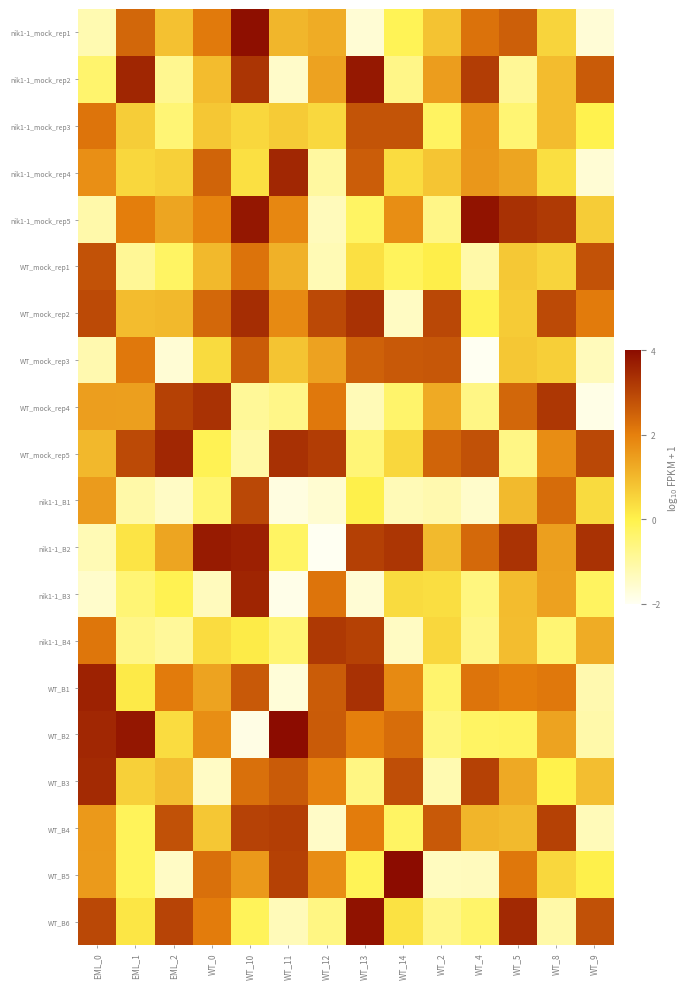

Reading right to left, what are all the values shown in this chart?

nik1-1_mock_rep1: WT_9=-1.7	WT_8=0.5	WT_5=2.6	WT_4=2.2	WT_2=0.8	WT_14=-0.1	WT_13=-1.6	WT_12=1.2	WT_11=1.0	WT_10=3.9	WT_0=2.1	EML_2=0.9	EML_1=2.4	EML_0=-1.2
nik1-1_mock_rep2: WT_9=2.6	WT_8=0.9	WT_5=-0.9	WT_4=3.2	WT_2=1.5	WT_14=-0.7	WT_13=3.8	WT_12=1.4	WT_11=-1.5	WT_10=3.3	WT_0=0.9	EML_2=-0.8	EML_1=3.5	EML_0=-0.4
nik1-1_mock_rep3: WT_9=-0.0	WT_8=0.9	WT_5=-0.5	WT_4=1.6	WT_2=-0.2	WT_14=2.7	WT_13=2.7	WT_12=0.4	WT_11=0.7	WT_10=0.5	WT_0=0.8	EML_2=-0.5	EML_1=0.6	EML_0=2.2
nik1-1_mock_rep4: WT_9=-1.6	WT_8=0.3	WT_5=1.3	WT_4=1.6	WT_2=0.8	WT_14=0.4	WT_13=2.6	WT_12=-1.0	WT_11=3.5	WT_10=0.3	WT_0=2.5	EML_2=0.6	EML_1=0.5	EML_0=1.7
nik1-1_mock_rep5: WT_9=0.7	WT_8=3.2	WT_5=3.4	WT_4=3.9	WT_2=-0.7	WT_14=1.7	WT_13=-0.3	WT_12=-1.3	WT_11=1.9	WT_10=3.8	WT_0=1.9	EML_2=1.3	EML_1=2.0	EML_0=-1.1
WT_mock_rep1: WT_9=2.8	WT_8=0.5	WT_5=0.7	WT_4=-1.1	WT_2=0.1	WT_14=-0.2	WT_13=0.3	WT_12=-1.3	WT_11=1.1	WT_10=2.2	WT_0=1.0	EML_2=-0.3	EML_1=-0.9	EML_0=2.8
WT_mock_rep2: WT_9=2.1	WT_8=2.9	WT_5=0.7	WT_4=-0.1	WT_2=3.0	WT_14=-1.4	WT_13=3.3	WT_12=2.9	WT_11=1.8	WT_10=3.4	WT_0=2.4	EML_2=1.0	EML_1=0.9	EML_0=2.9
WT_mock_rep3: WT_9=-1.3	WT_8=0.6	WT_5=0.8	WT_4=-2.0	WT_2=2.7	WT_14=2.7	WT_13=2.5	WT_12=1.4	WT_11=0.8	WT_10=2.6	WT_0=0.4	EML_2=-1.6	EML_1=2.1	EML_0=-1.2
WT_mock_rep4: WT_9=-1.8	WT_8=3.2	WT_5=2.4	WT_4=-0.7	WT_2=1.2	WT_14=-0.4	WT_13=-1.3	WT_12=2.1	WT_11=-0.7	WT_10=-0.9	WT_0=3.3	EML_2=3.1	EML_1=1.4	EML_0=1.4
WT_mock_rep5: WT_9=3.0	WT_8=1.8	WT_5=-0.7	WT_4=2.8	WT_2=2.5	WT_14=0.5	WT_13=-0.5	WT_12=3.2	WT_11=3.4	WT_10=-1.1	WT_0=-0.1	EML_2=3.5	EML_1=2.9	EML_0=1.0
nik1-1_B1: WT_9=0.4	WT_8=2.3	WT_5=1.0	WT_4=-1.5	WT_2=-1.2	WT_14=-1.3	WT_13=0.0	WT_12=-1.6	WT_11=-1.8	WT_10=3.0	WT_0=-0.4	EML_2=-1.4	EML_1=-1.1	EML_0=1.5
nik1-1_B2: WT_9=3.3	WT_8=1.4	WT_5=3.3	WT_4=2.4	WT_2=1.0	WT_14=3.3	WT_13=3.1	WT_12=-2.0	WT_11=-0.3	WT_10=3.6	WT_0=3.7	EML_2=1.3	EML_1=0.2	EML_0=-1.3
nik1-1_B3: WT_9=-0.2	WT_8=1.4	WT_5=0.9	WT_4=-0.6	WT_2=0.3	WT_14=0.4	WT_13=-1.6	WT_12=2.2	WT_11=-1.9	WT_10=3.6	WT_0=-1.4	EML_2=-0.1	EML_1=-0.5	EML_0=-1.5
nik1-1_B4: WT_9=1.2	WT_8=-0.5	WT_5=0.9	WT_4=-0.7	WT_2=0.5	WT_14=-1.4	WT_13=3.1	WT_12=3.2	WT_11=-0.5	WT_10=0.1	WT_0=0.4	EML_2=-0.9	EML_1=-0.7	EML_0=2.2
WT_B1: WT_9=-1.2	WT_8=2.1	WT_5=2.0	WT_4=2.2	WT_2=-0.4	WT_14=1.8	WT_13=3.4	WT_12=2.6	WT_11=-1.7	WT_10=2.6	WT_0=1.4	EML_2=2.1	EML_1=0.1	EML_0=3.6
WT_B2: WT_9=-1.1	WT_8=1.4	WT_5=-0.2	WT_4=-0.3	WT_2=-0.6	WT_14=2.3	WT_13=2.0	WT_12=2.6	WT_11=4.0	WT_10=-1.8	WT_0=1.7	EML_2=0.4	EML_1=3.8	EML_0=3.5
WT_B3: WT_9=0.9	WT_8=0.0	WT_5=1.3	WT_4=3.1	WT_2=-1.2	WT_14=2.8	WT_13=-0.7	WT_12=1.9	WT_11=2.6	WT_10=2.3	WT_0=-1.4	EML_2=0.9	EML_1=0.6	EML_0=3.5
WT_B4: WT_9=-1.3	WT_8=3.1	WT_5=1.0	WT_4=1.1	WT_2=2.7	WT_14=-0.3	WT_13=2.0	WT_12=-1.5	WT_11=3.1	WT_10=3.1	WT_0=0.8	EML_2=2.8	EML_1=-0.2	EML_0=1.6
WT_B5: WT_9=0.0	WT_8=0.5	WT_5=2.1	WT_4=-1.3	WT_2=-1.4	WT_14=4.0	WT_13=-0.1	WT_12=1.8	WT_11=3.1	WT_10=1.6	WT_0=2.3	EML_2=-1.4	EML_1=-0.2	EML_0=1.5
WT_B6: WT_9=2.8	WT_8=-1.1	WT_5=3.5	WT_4=-0.3	WT_2=-0.7	WT_14=0.3	WT_13=3.9	WT_12=-0.6	WT_11=-1.3	WT_10=-0.2	WT_0=2.0	EML_2=3.0	EML_1=0.2	EML_0=3.0